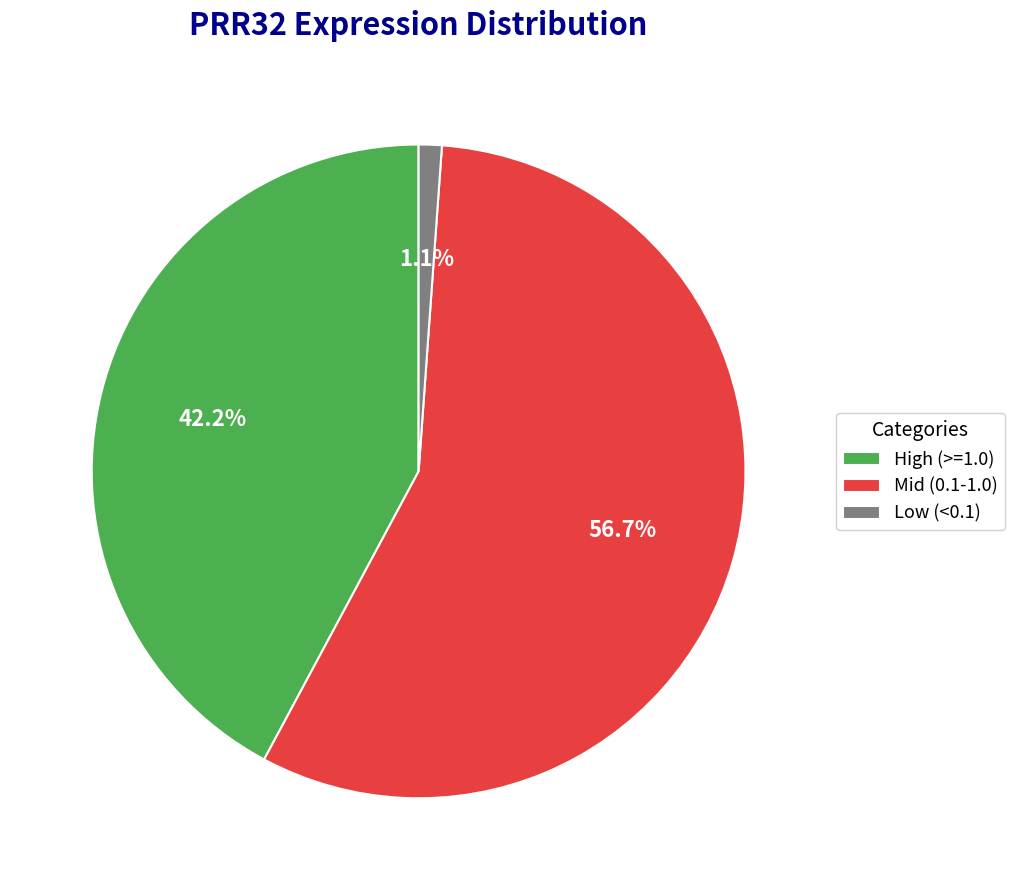

Combined, do Mid (0.1-1.0) and High (>=1.0) account for over 50%?

Yes